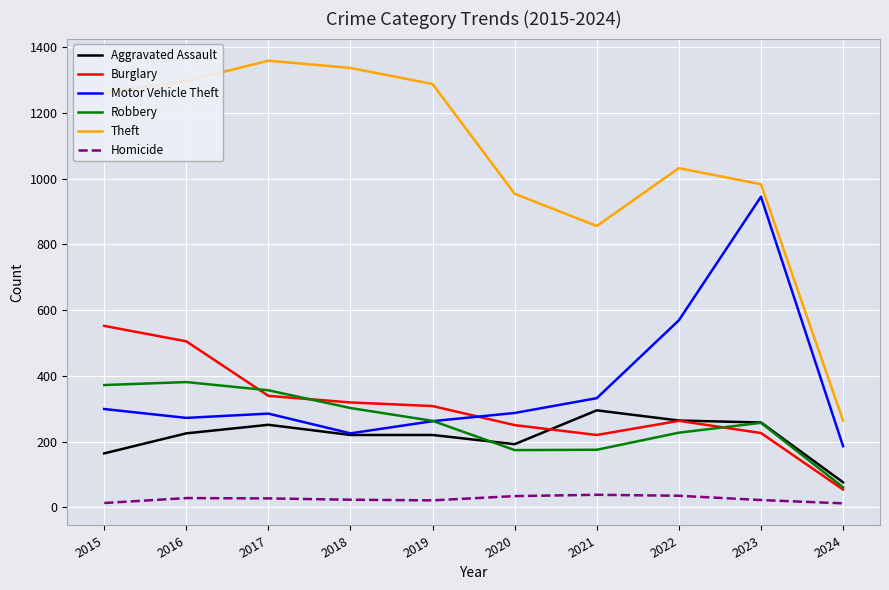

Which series has the widest spread of values?

Theft